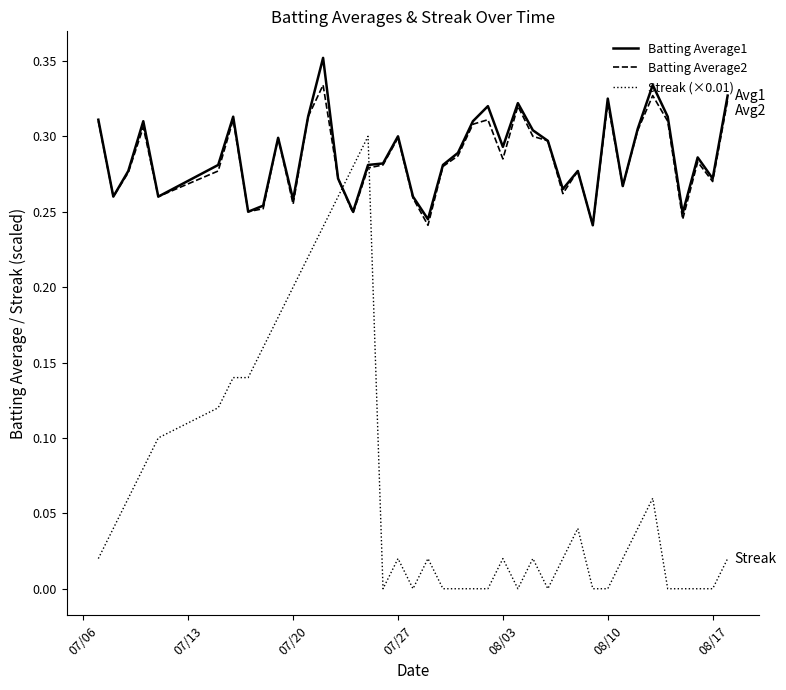

Rank the series by their maximum value, from lowest to highest.

Streak (×0.01), Batting Average2, Batting Average1